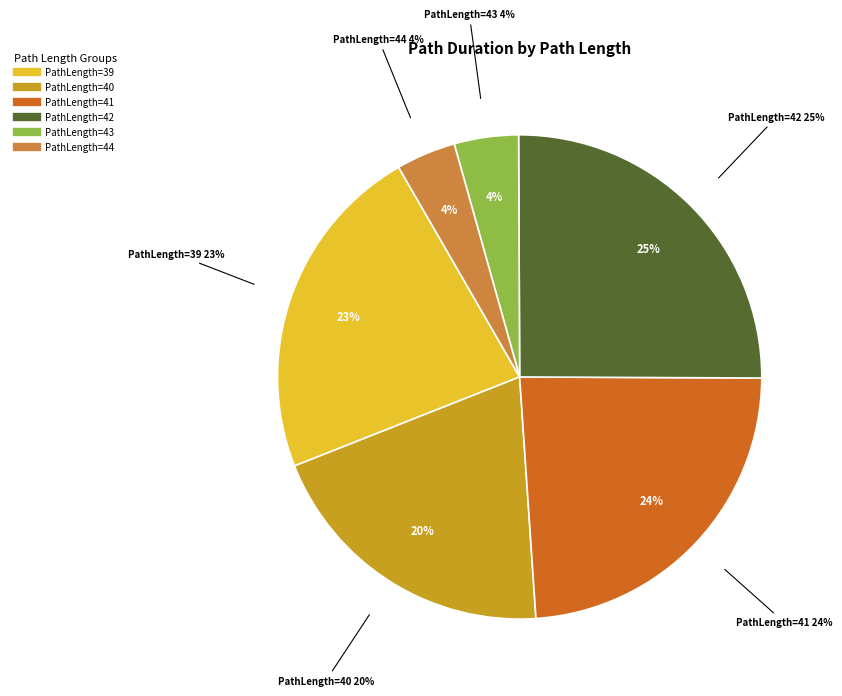

What percentage is the 43 slice, to the nearest percent?

4%